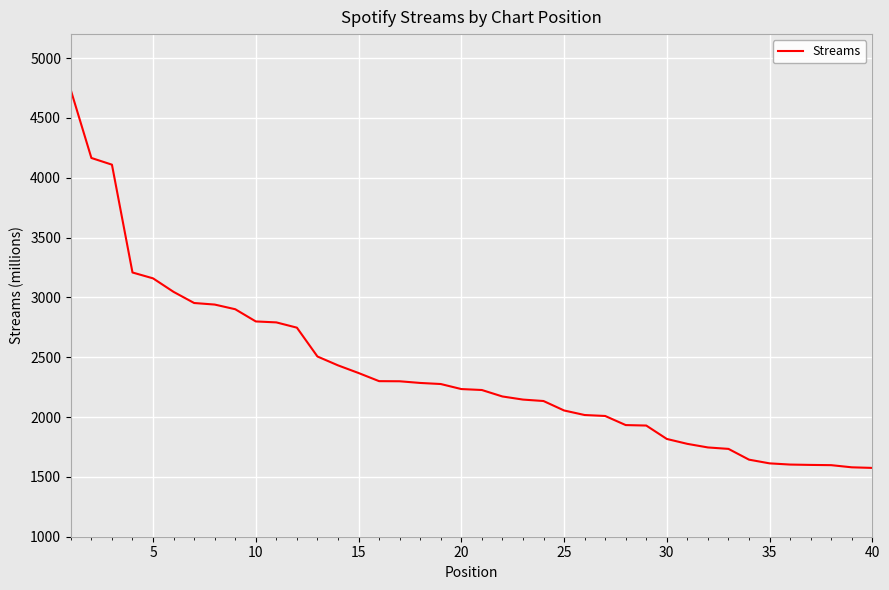

What is the maximum value shown in the chart?

4731